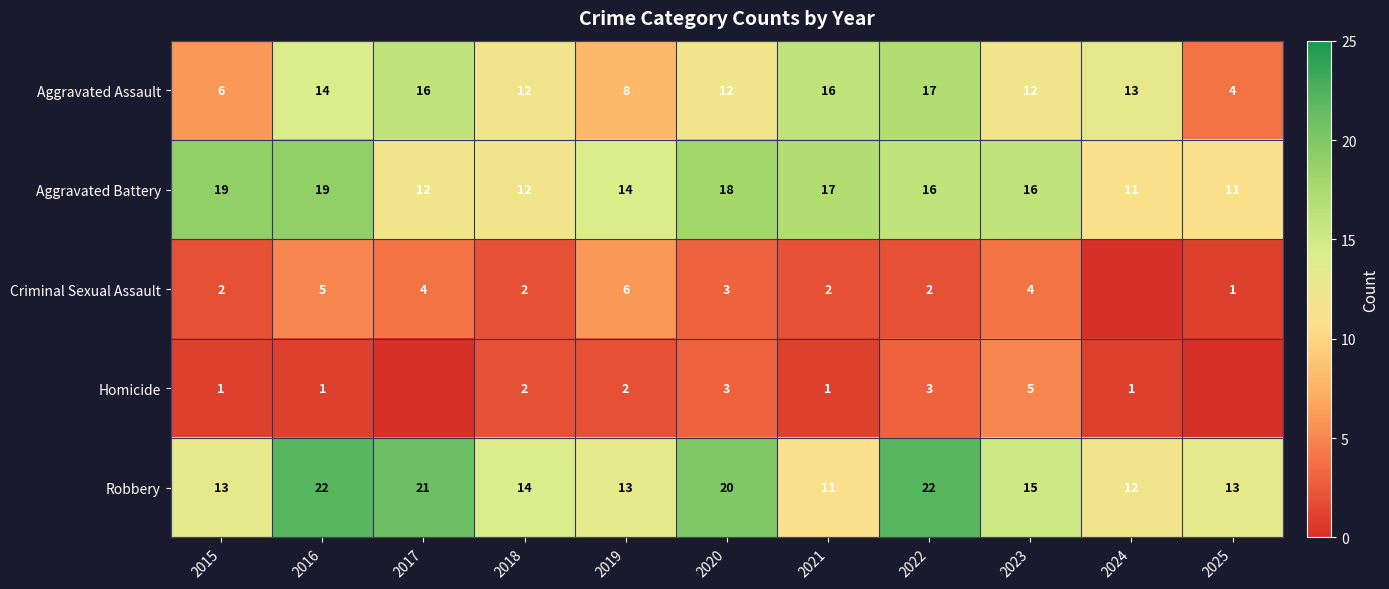

What is the sum of all Aggravated Battery values?

165